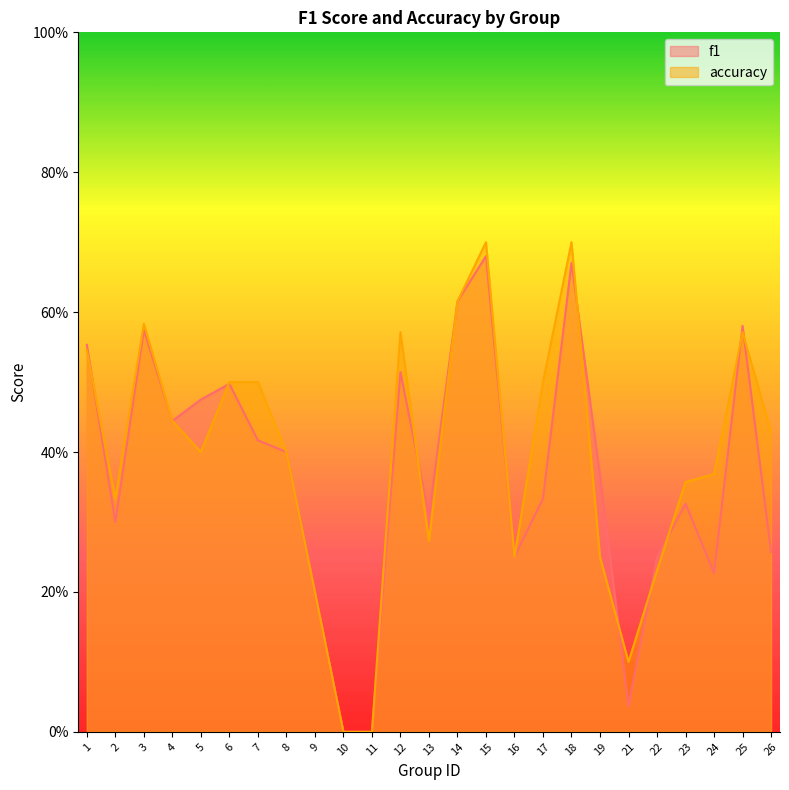

Rank the series at 1 from lowest to highest value.

accuracy, f1